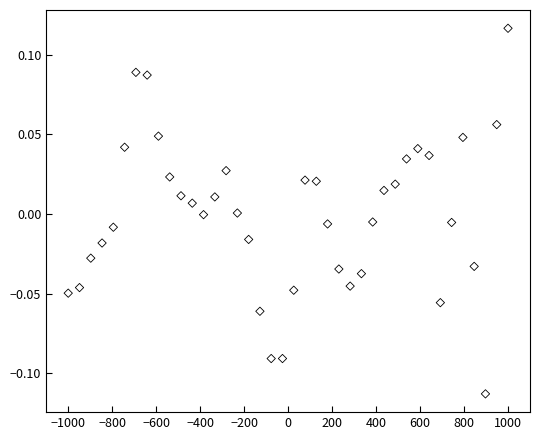

What is the range of X values (max minus min)?

2000.0